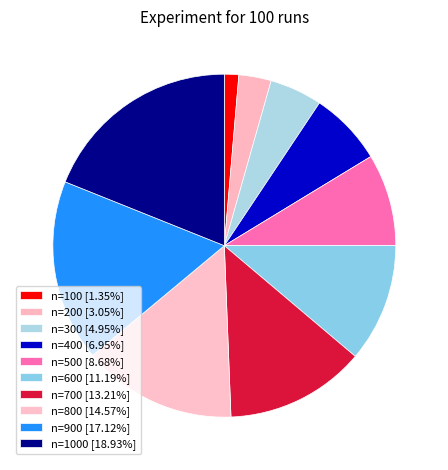

Count the number of slices in the pie.

10